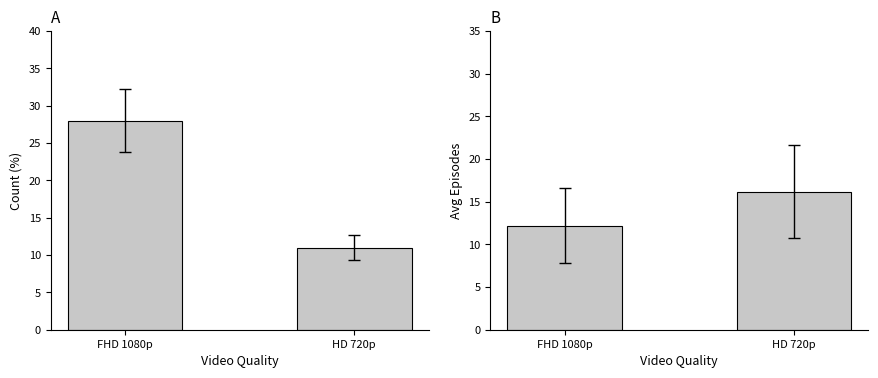

Rank the series by their maximum value, from lowest to highest.

Avg Episodes, Count